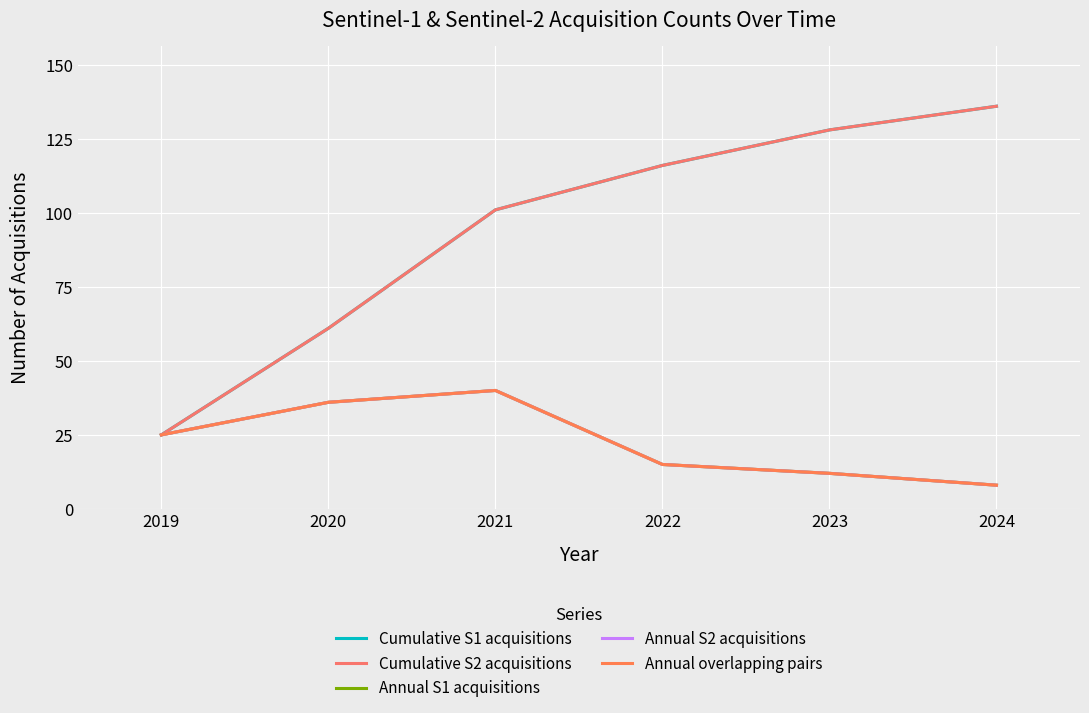

Is this an area chart (filled region under the line)?

No